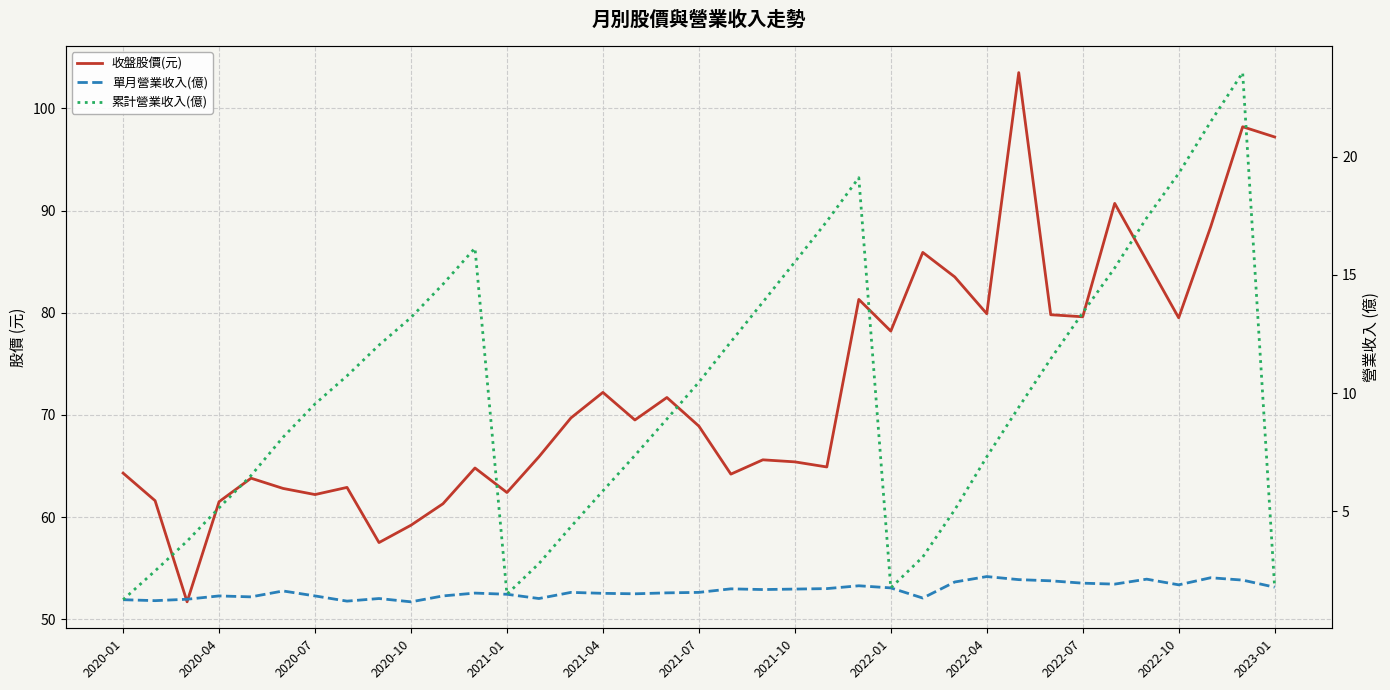

Which series changed the most between 2020-10 and 2021-10?

收盤股價(元)